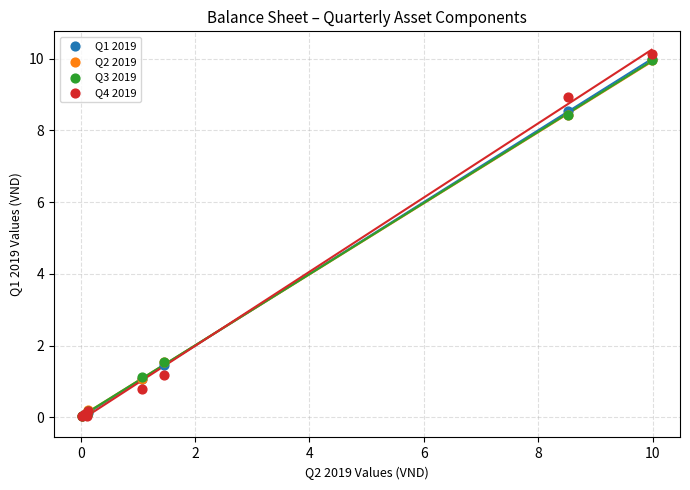

Which series reaches the maximum Y coordinate?

Q4 2019